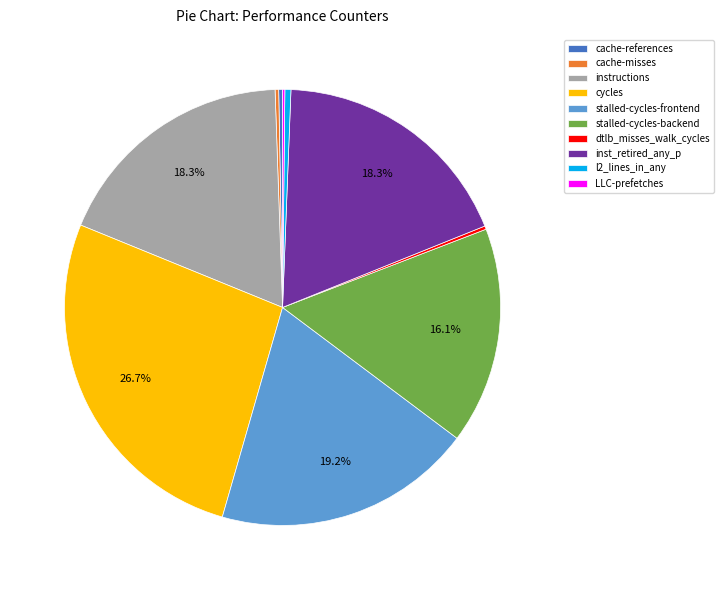

What portion of the pie excludes stalled-cycles-backend?

83.9%